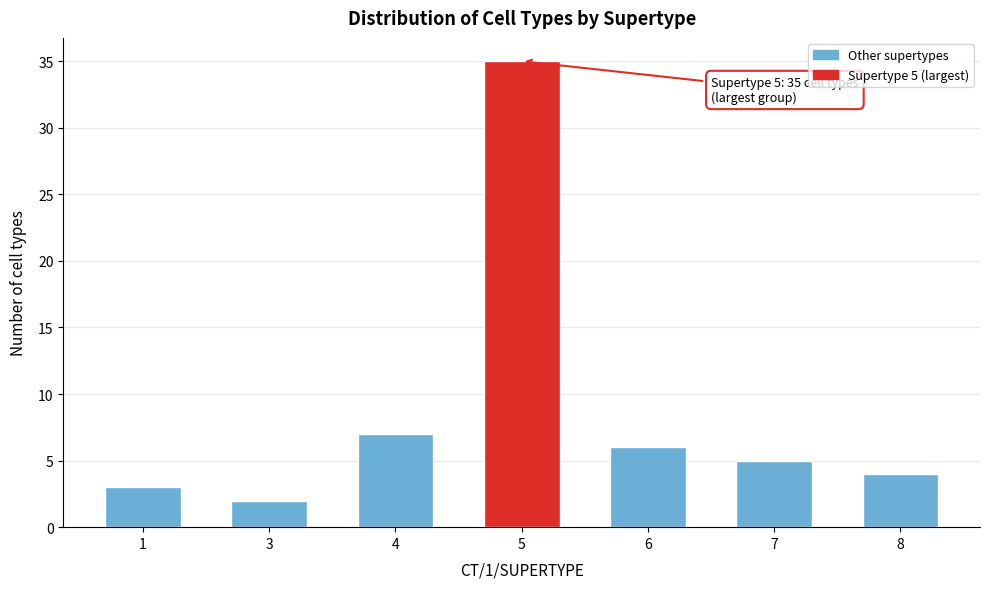

Reading left to right, list all the values displayed in this chart.

3	2	7	35	6	5	4